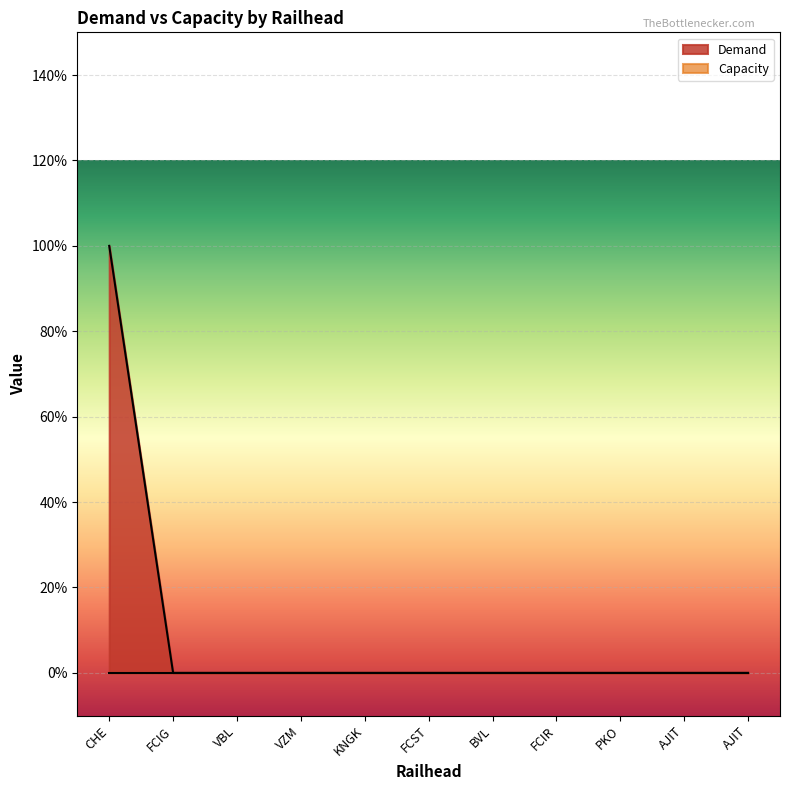

True or false: the data shows 0 at FCIR.

True